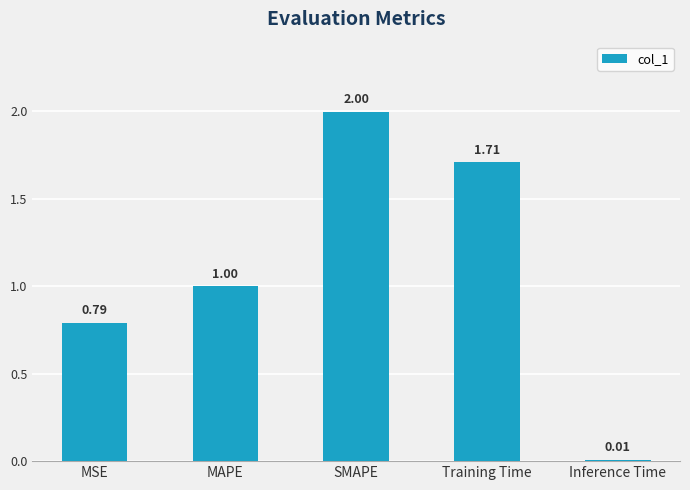

At which label is the value closest to 1?

MAPE